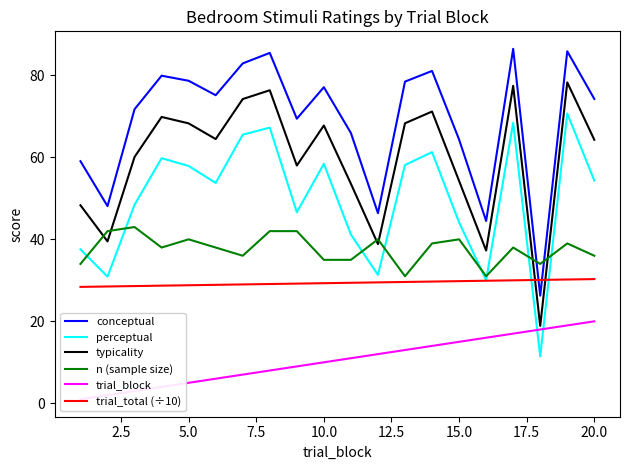

What is the maximum value for perceptual?

70.7